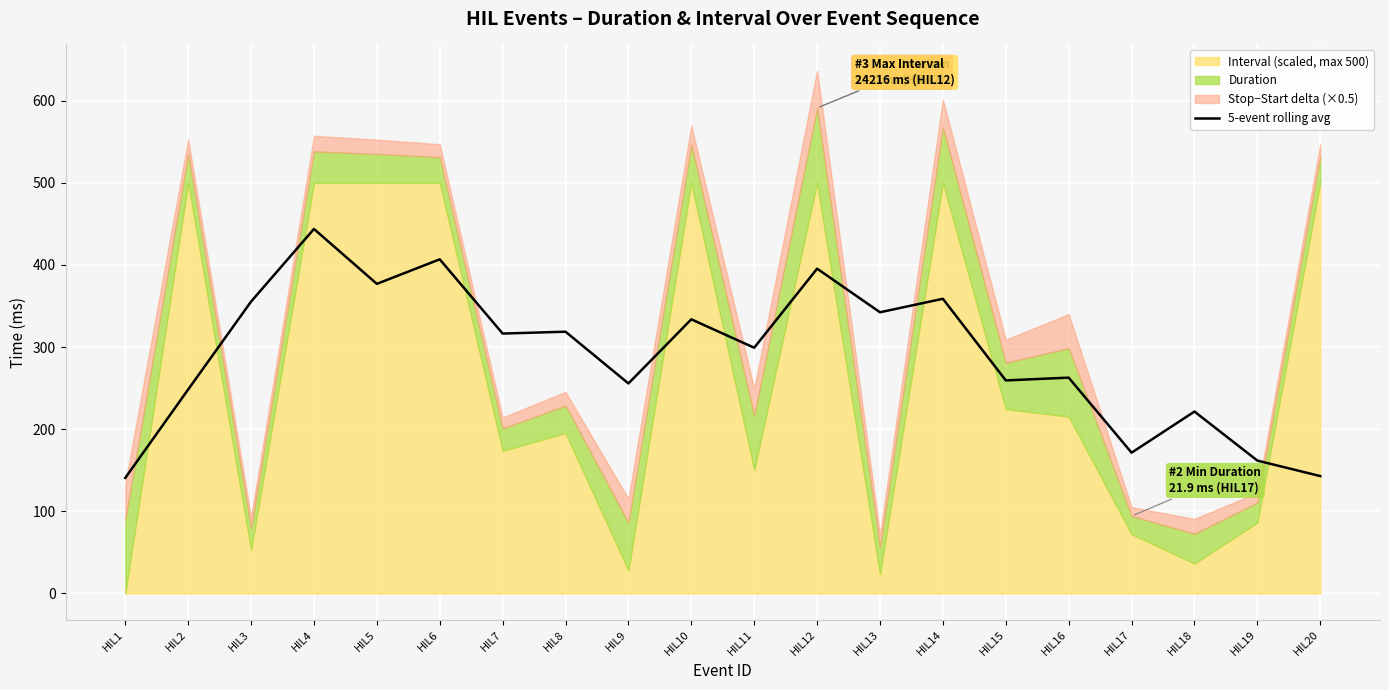

Where does the data first go above 316?

HIL3